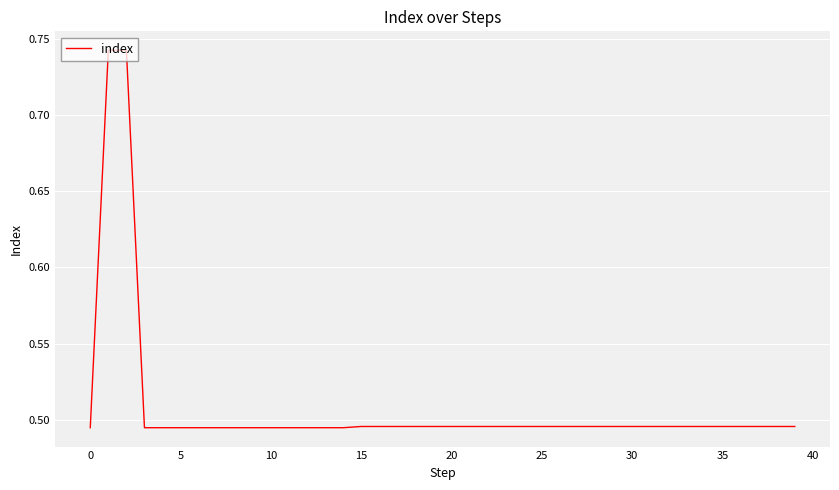

What is the label of the 36th point from the left?

35